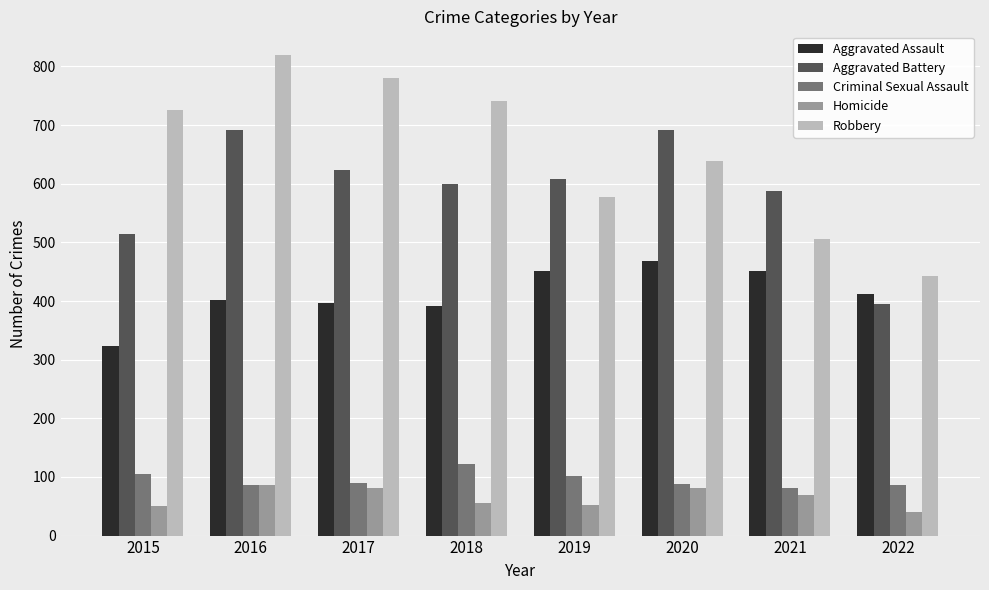

What is the spread (max minus min) of values at 2020?

610